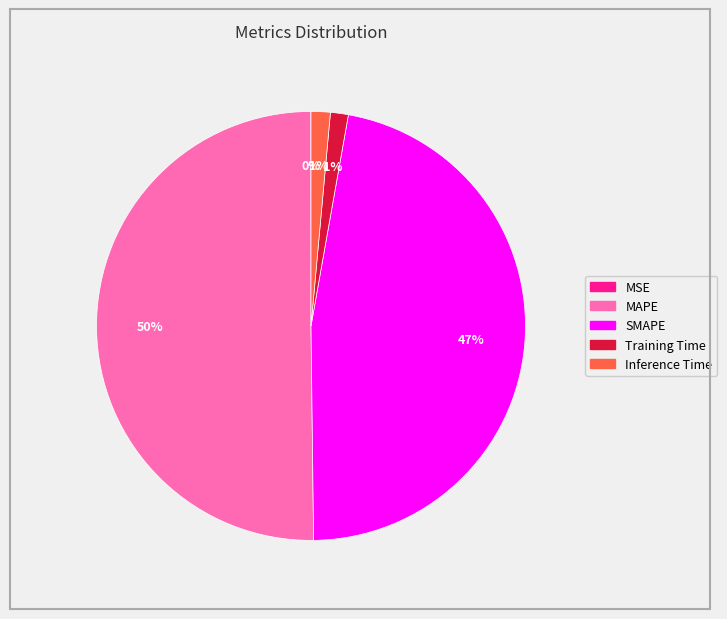

What is the majority slice?

MAPE